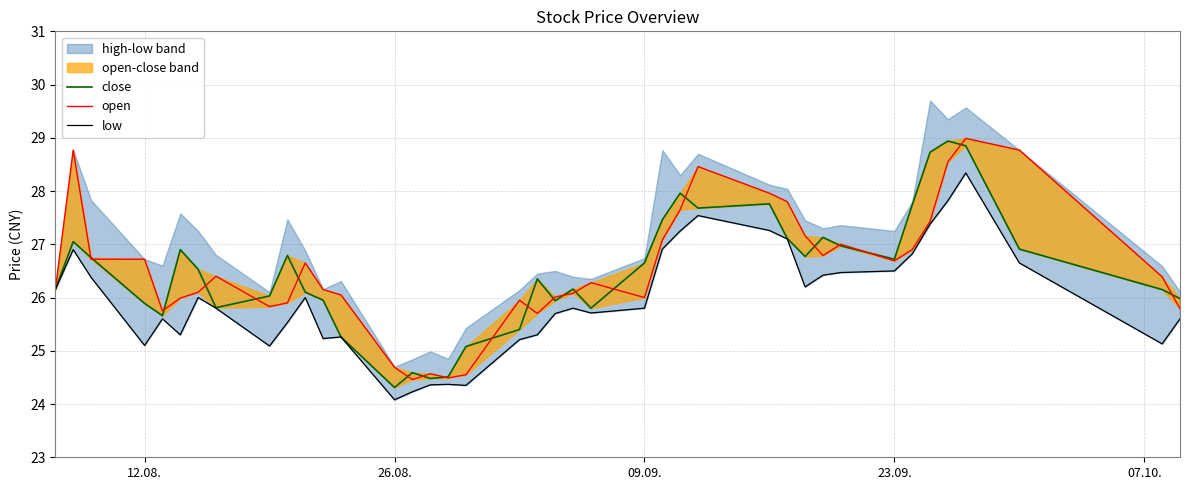

Which series has the largest range (max minus min)?

close